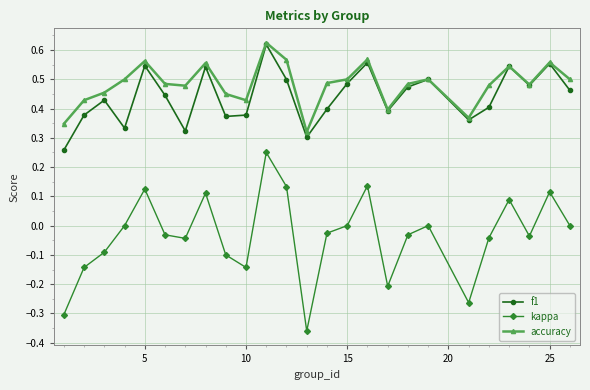

True or false: f1 and kappa intersect in this chart.

False